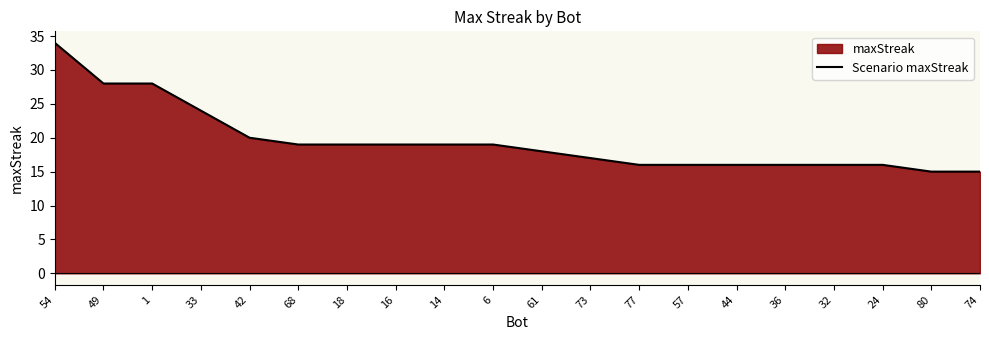

Approximately how many times larger is the value at 6 compared to 33?

0.8